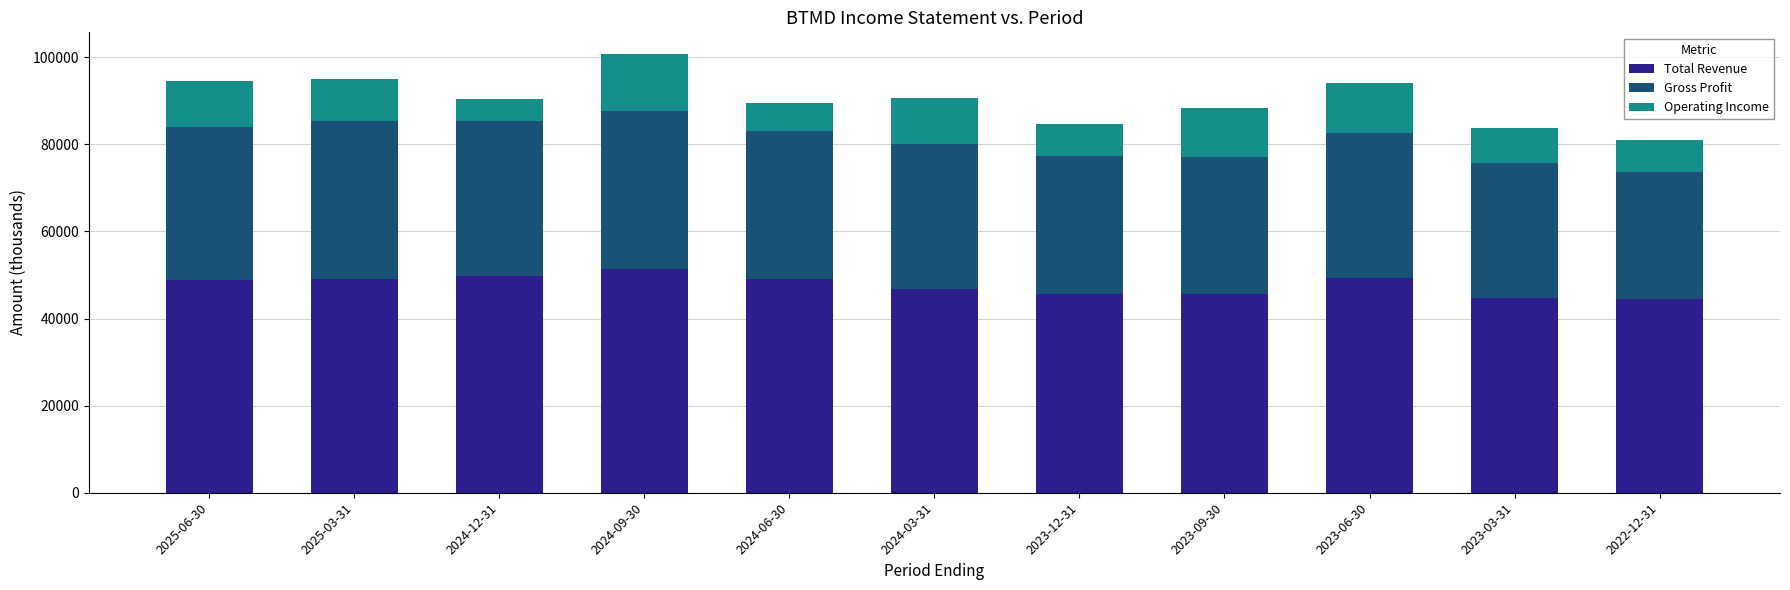

What is the average value of the Total Revenue series?

47727